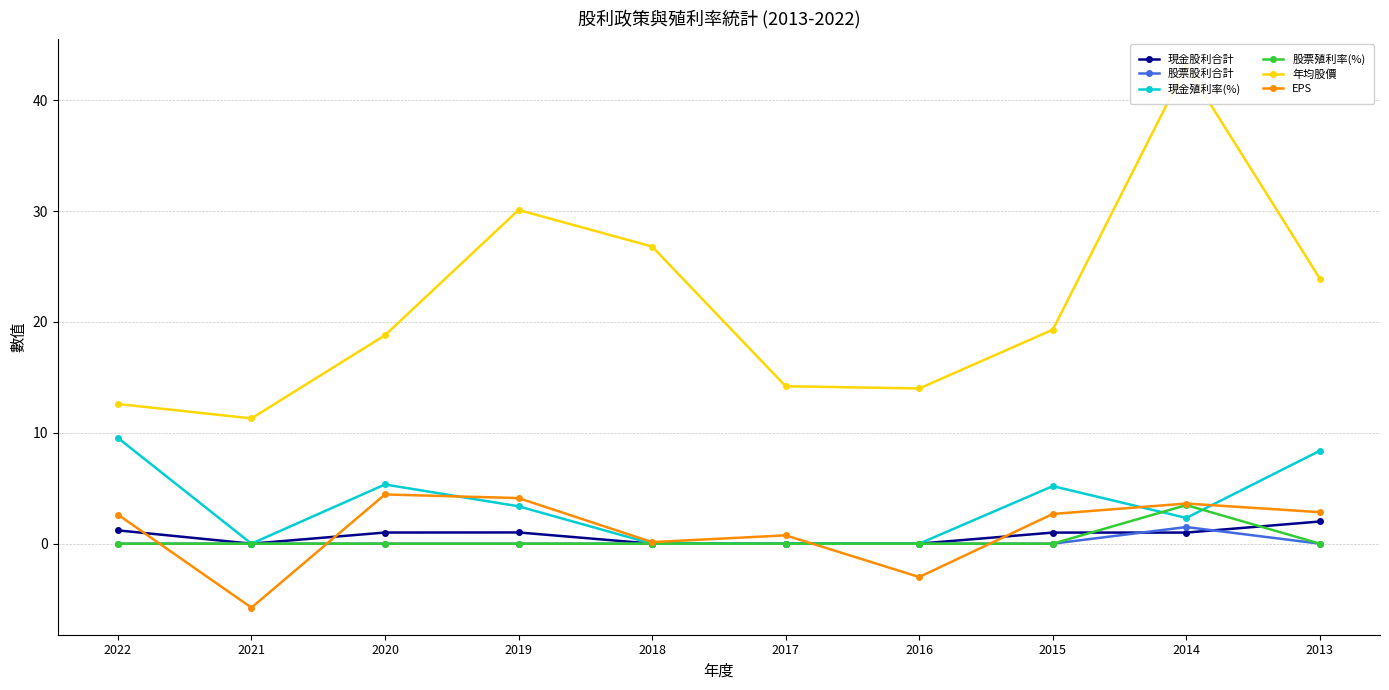

At which category does the chart reach its peak across all series?

2014